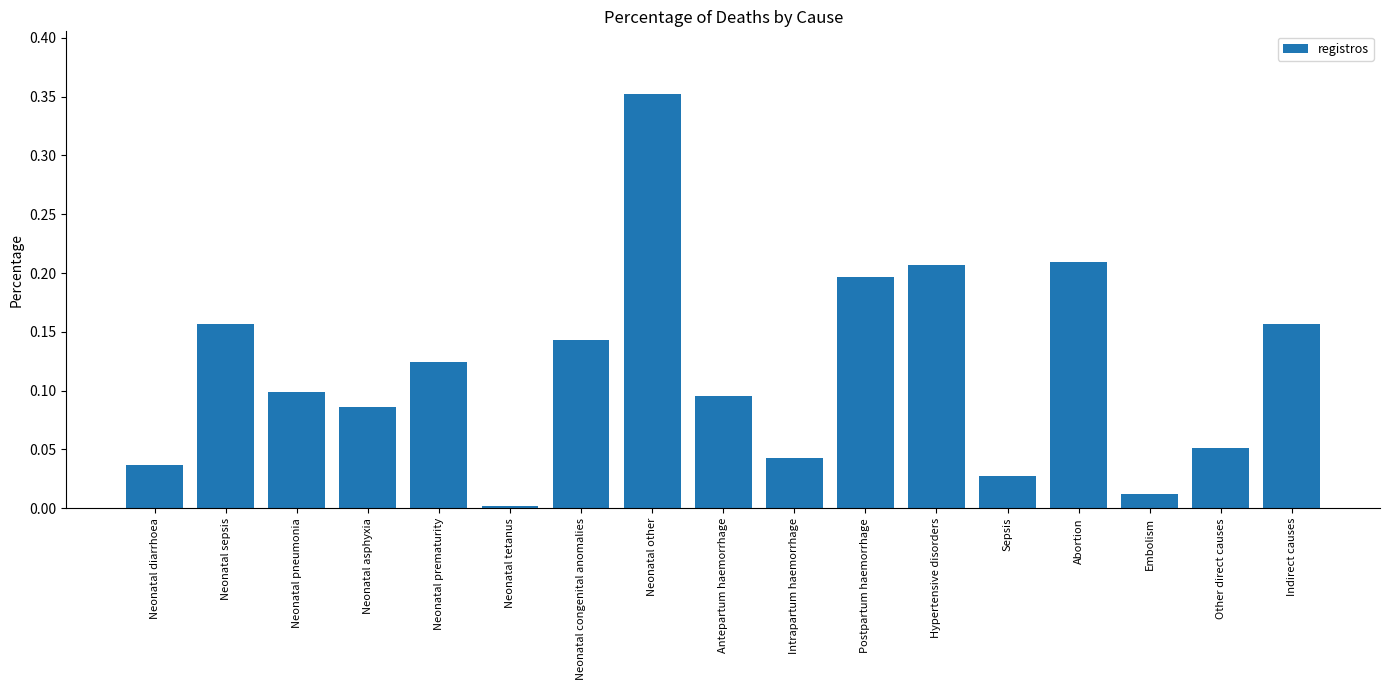

Which has a higher value, Neonatal congenital anomalies or Postpartum haemorrhage?

Postpartum haemorrhage